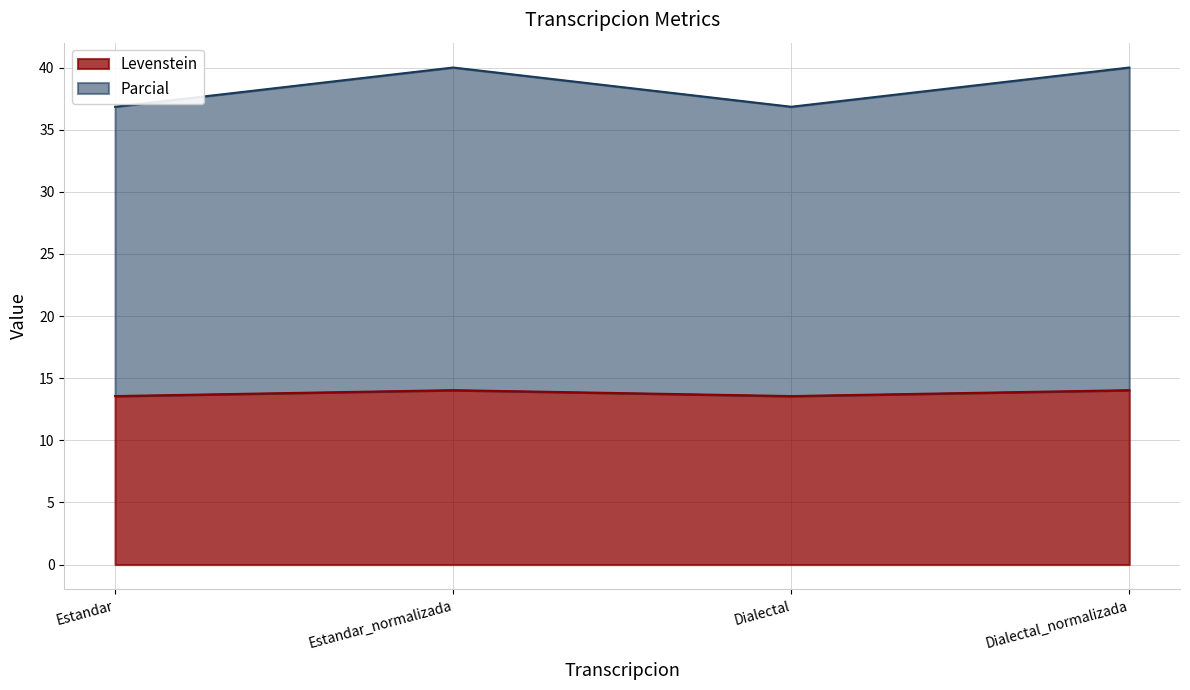

True or false: Parcial has more than 1 interior local peaks.

False